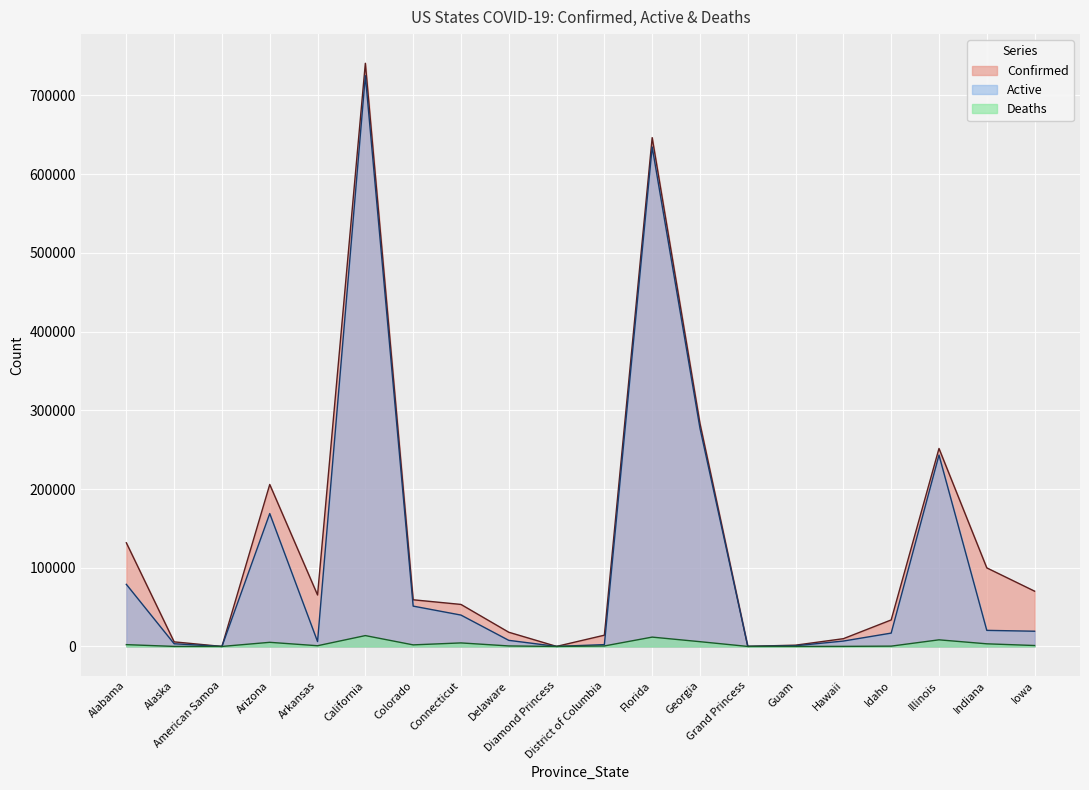

Which series has the widest spread of values?

Confirmed